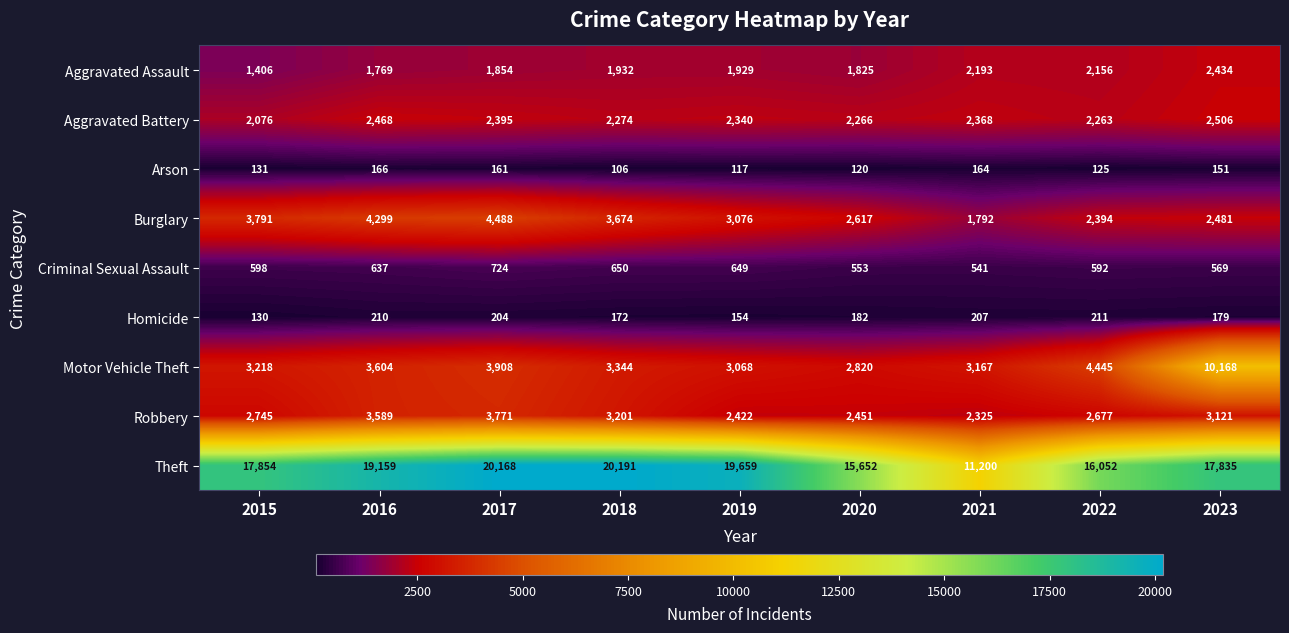

Is it true that Theft equals 8237 at 2023?

False